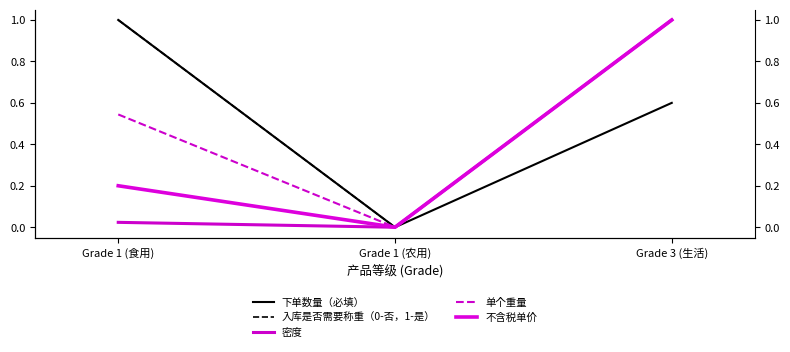

What is the total value across all series at Grade 1 (食用)?

2.8